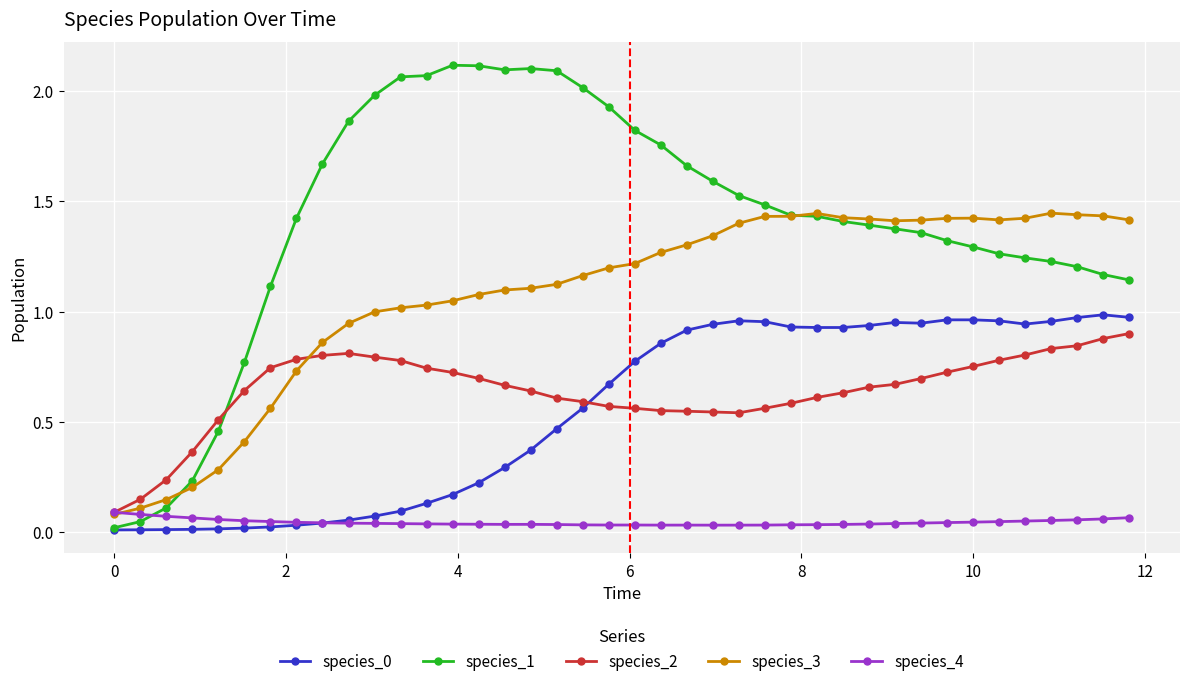

True or false: species_3 has more than 1 points higher than both neighbors.

True